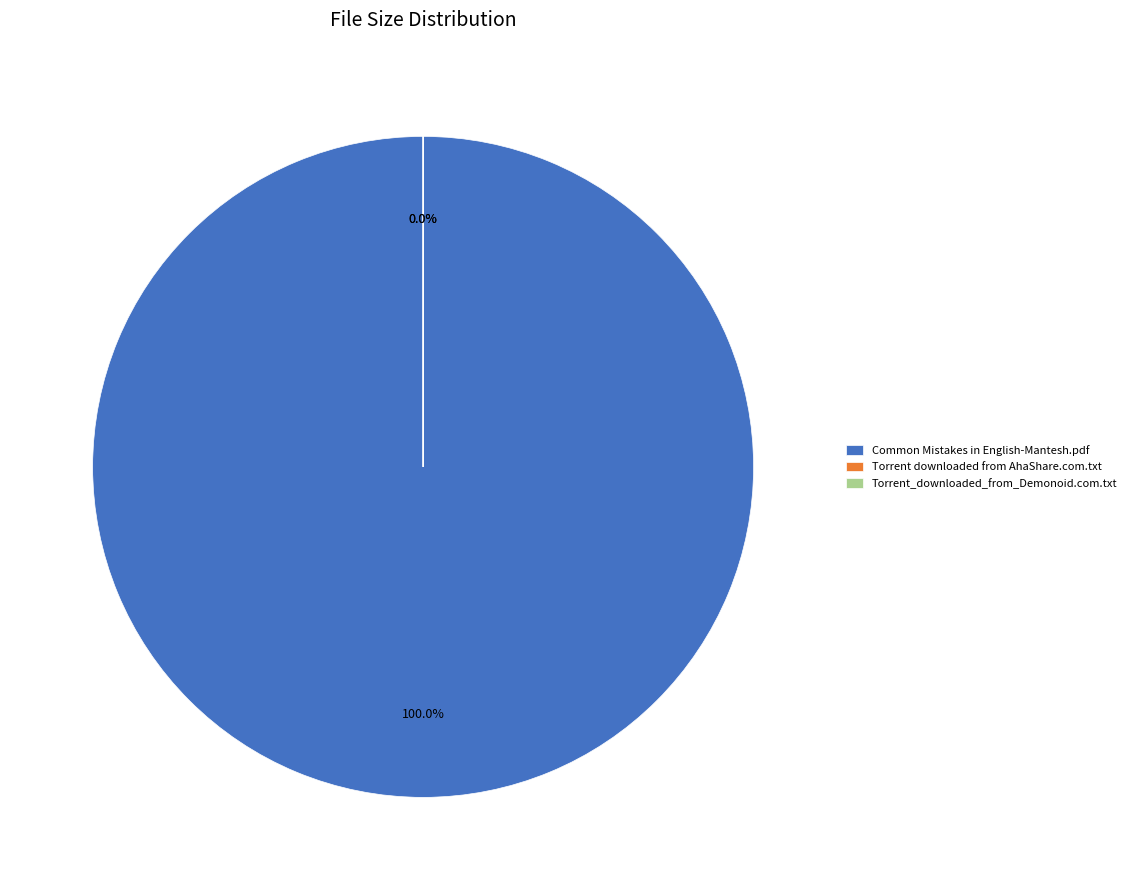

How many segments does this pie chart have?

3